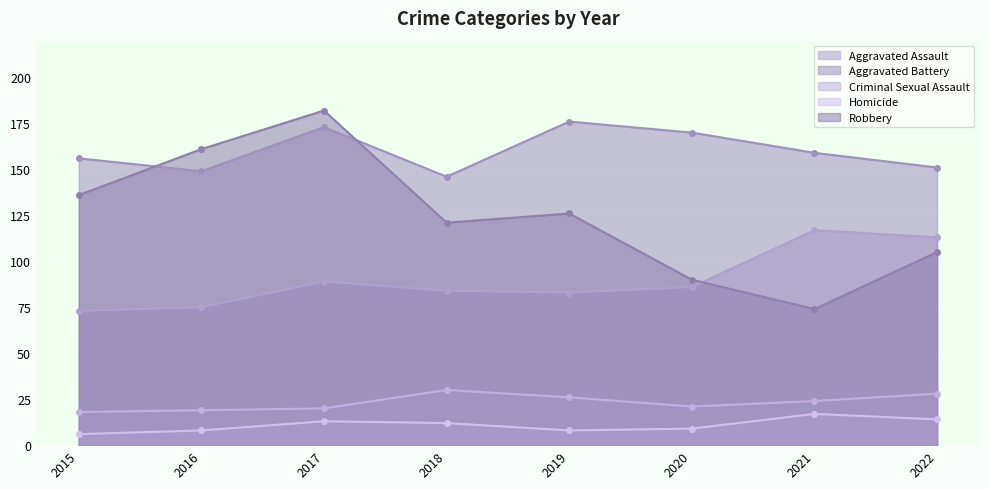

True or false: Homicide and Aggravated Battery intersect in this chart.

False